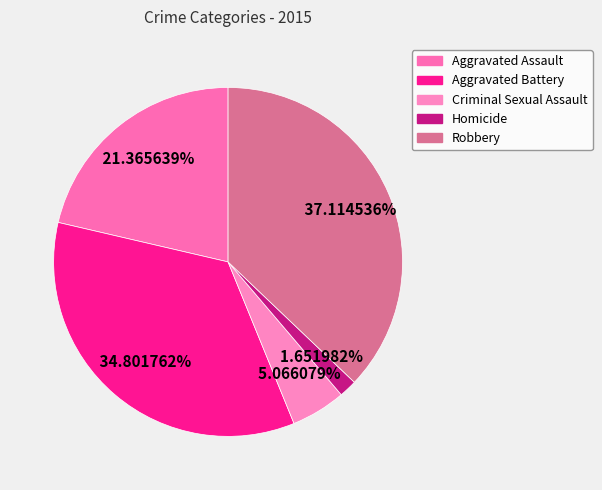

To the nearest percent, what portion does Aggravated Assault represent?

21%